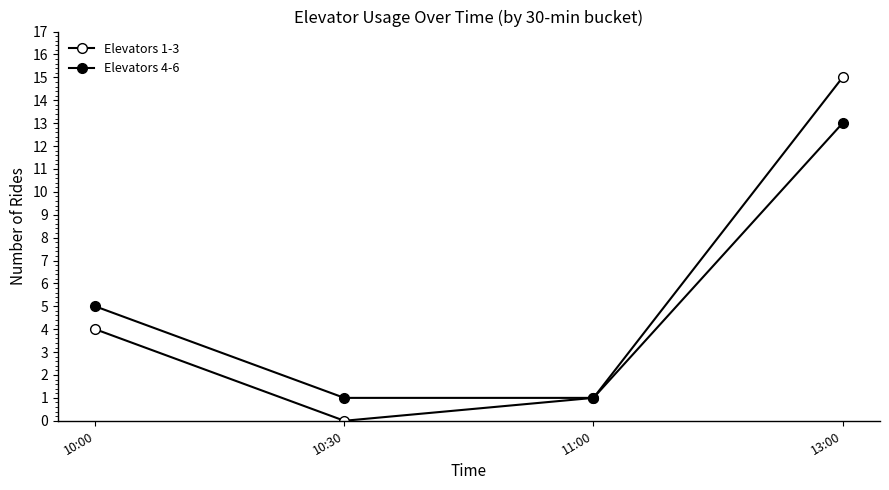

Which series has the widest spread of values?

Elevators 1-3